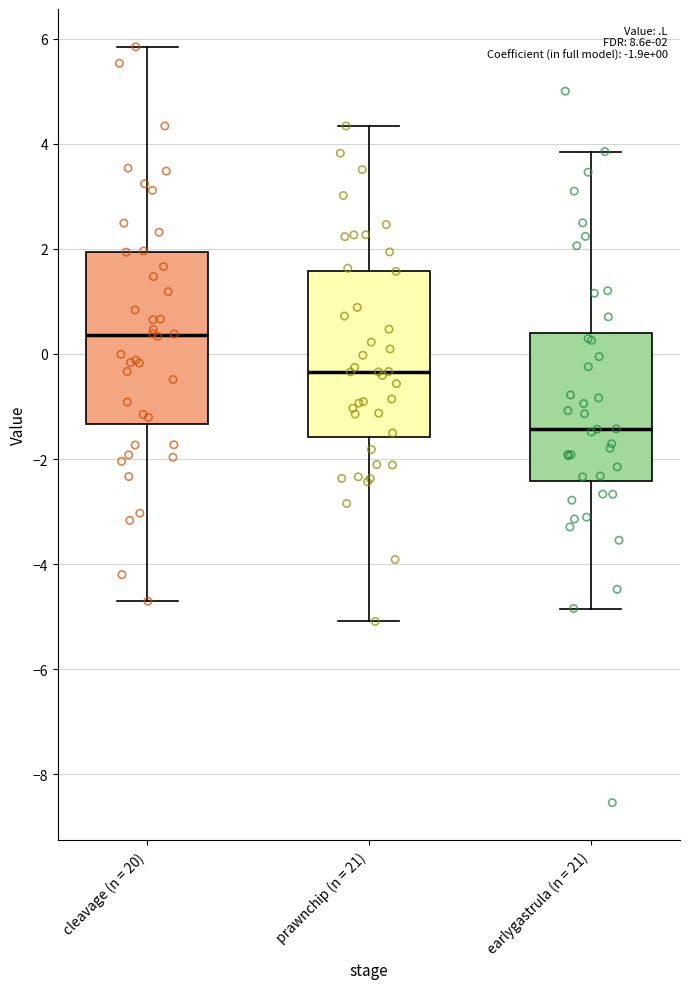

Which box's median line is the highest?

cleavage (n = 20)